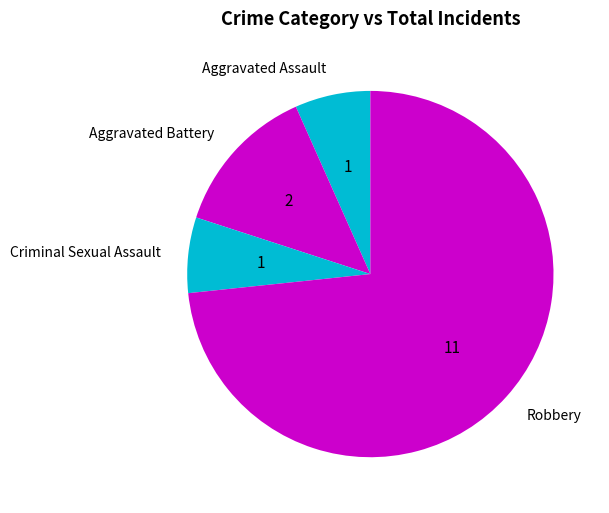

How many slices are in this pie chart?

4